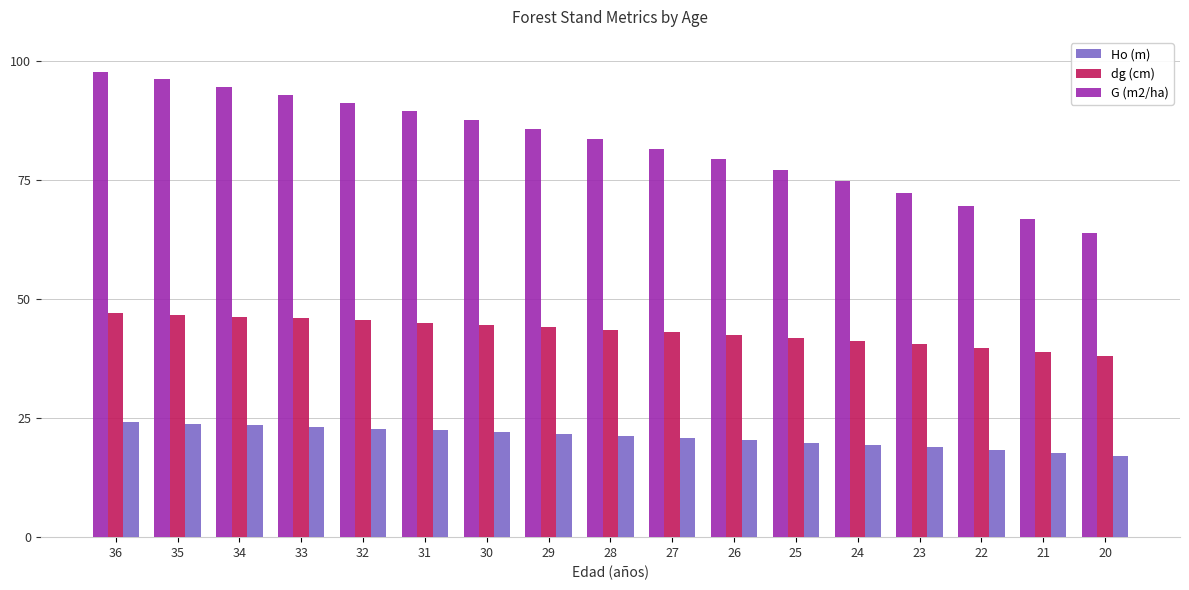

What is the minimum value shown in the chart?

17.1